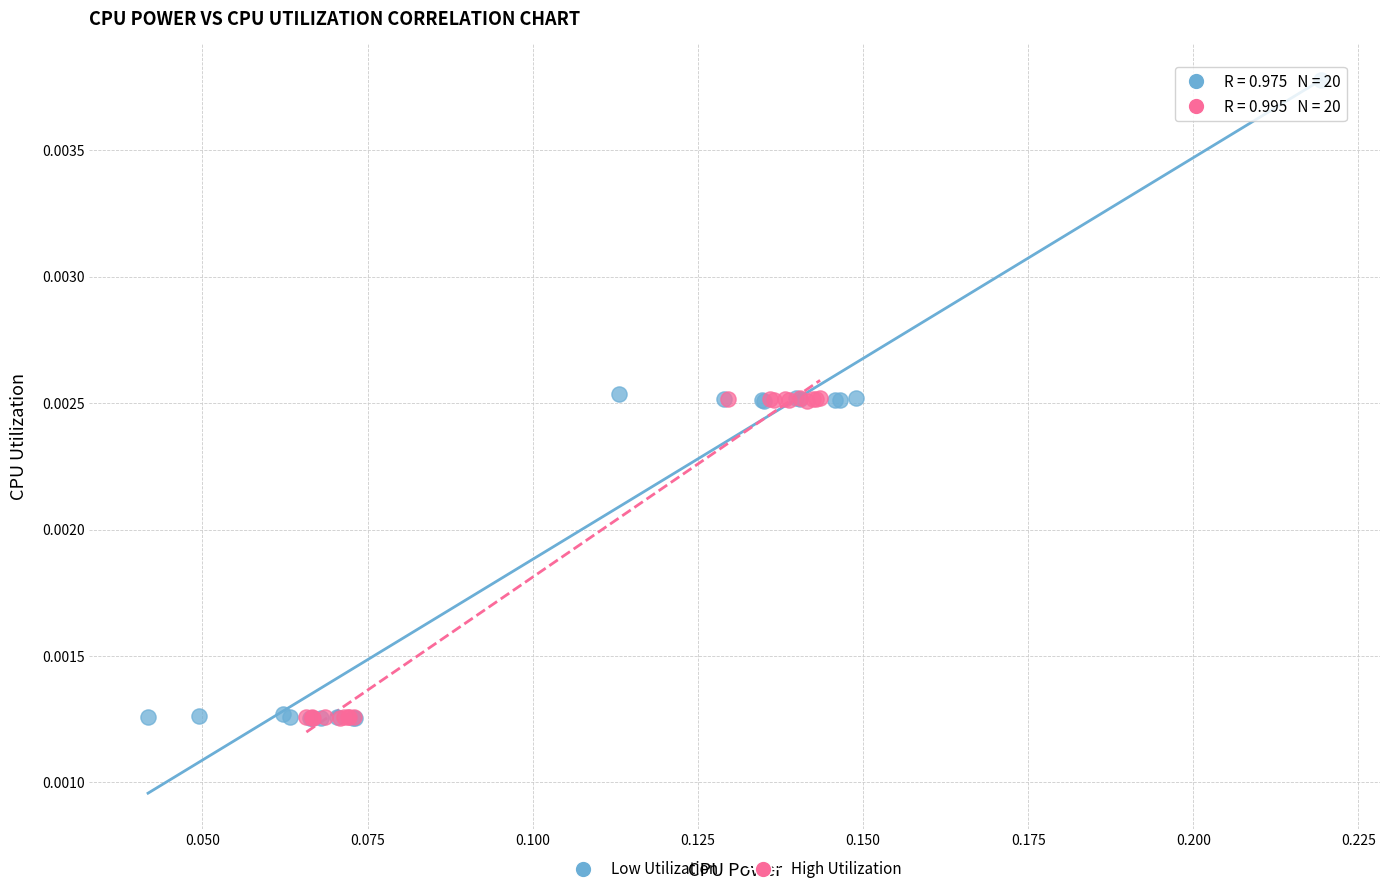

Which series has the largest Y range (max minus min)?

Low Utilization